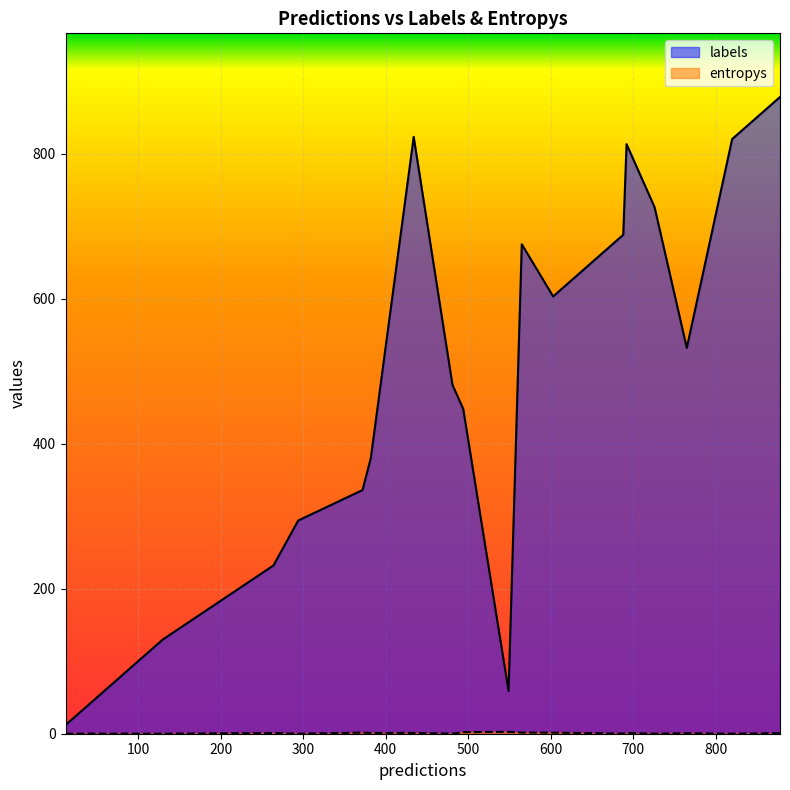

Which series has the largest total across all categories?

labels